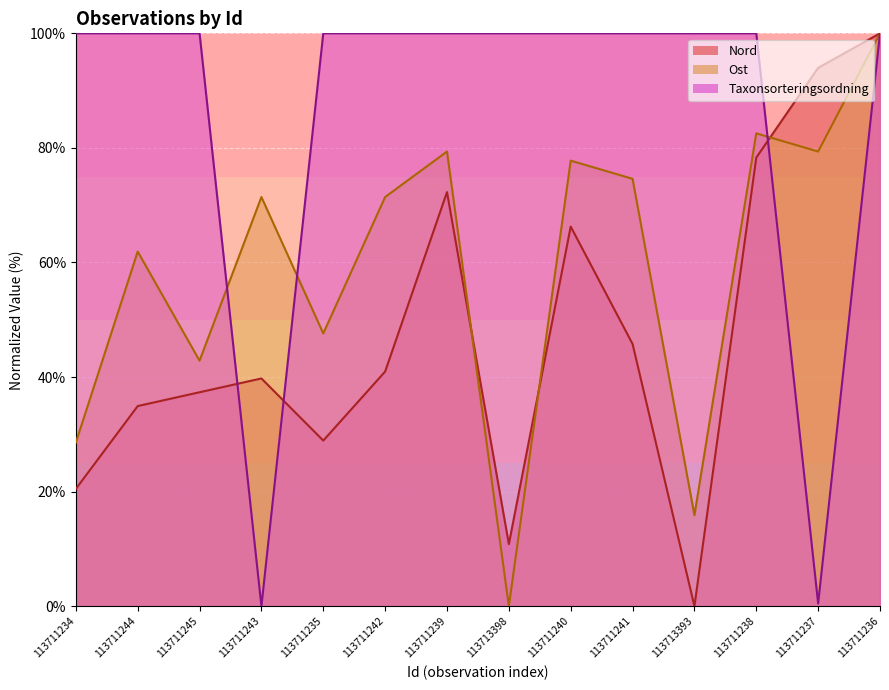

Which series changed the most between 113711245 and 113711239?

Ost